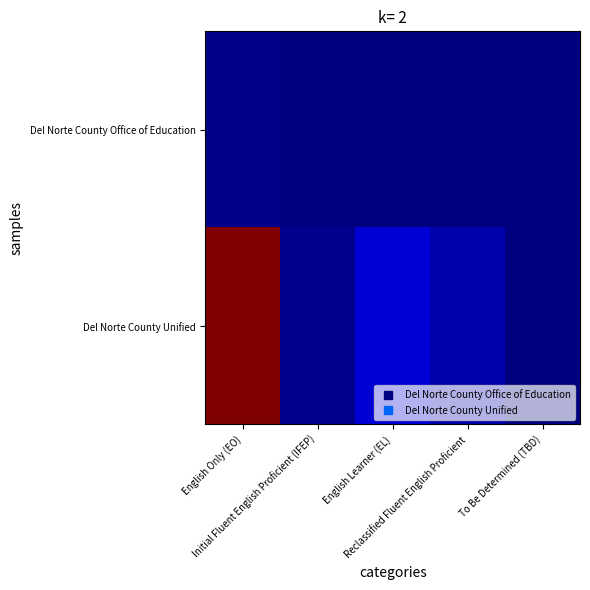

Reading right to left, what are all the values shown in this chart?

Del Norte County Office of Education: To Be Determined (TBD)=0.0	Reclassified Fluent English Proficient=0.0	English Learner (EL)=0.0	Initial Fluent English Proficient (IFEP)=0.0	English Only (EO)=0.0
Del Norte County Unified: To Be Determined (TBD)=0.0	Reclassified Fluent English Proficient=0.0	English Learner (EL)=0.1	Initial Fluent English Proficient (IFEP)=0.0	English Only (EO)=1.0